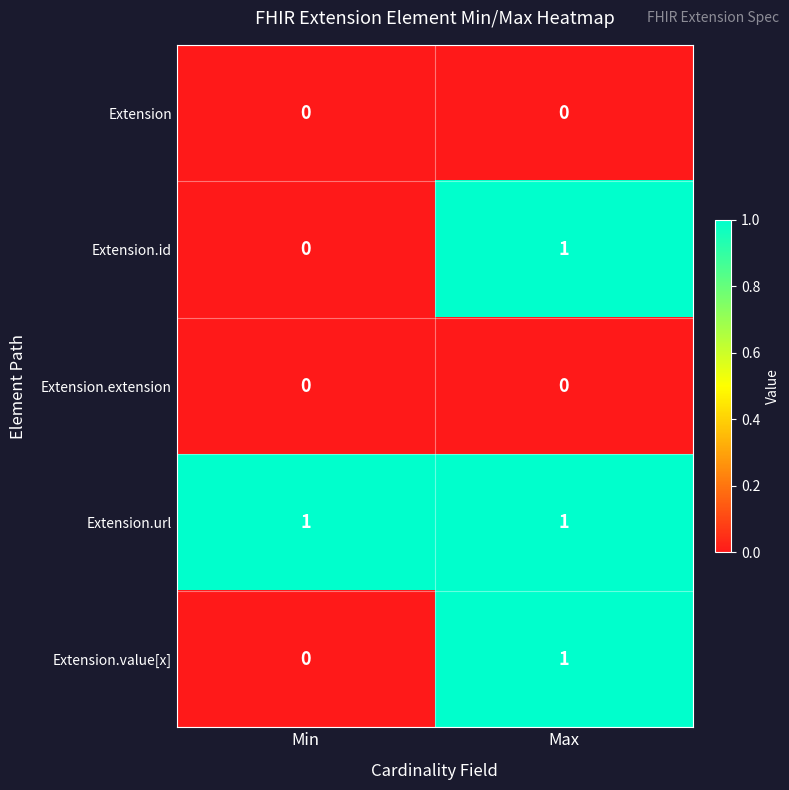

Where is Extension.id nearest to the value 0?

Min